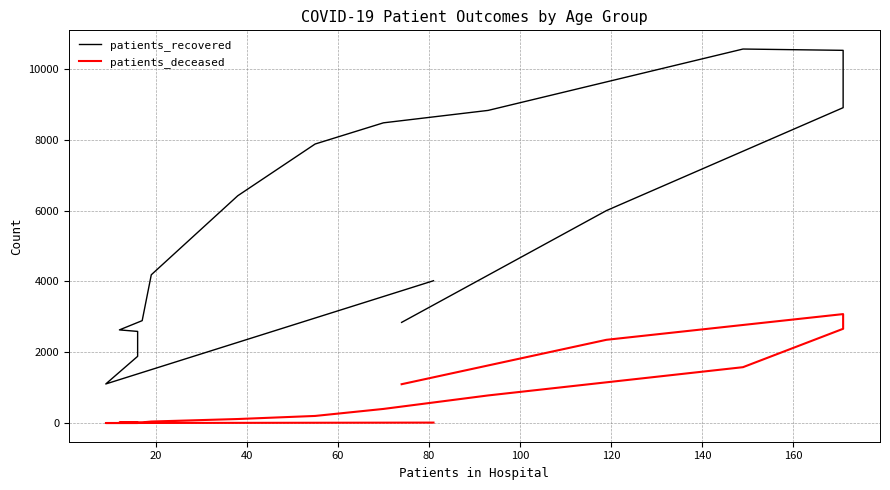

How many lines are shown in the chart?

2